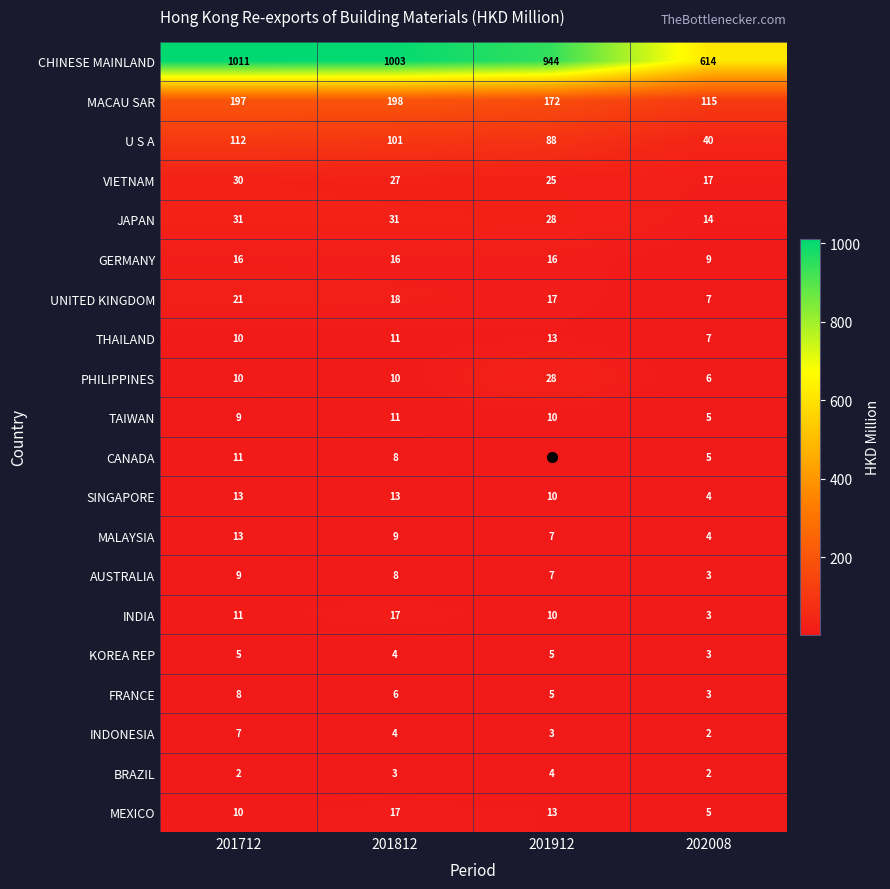

What is the sum of the JAPAN values at 201912 and 202008?

42